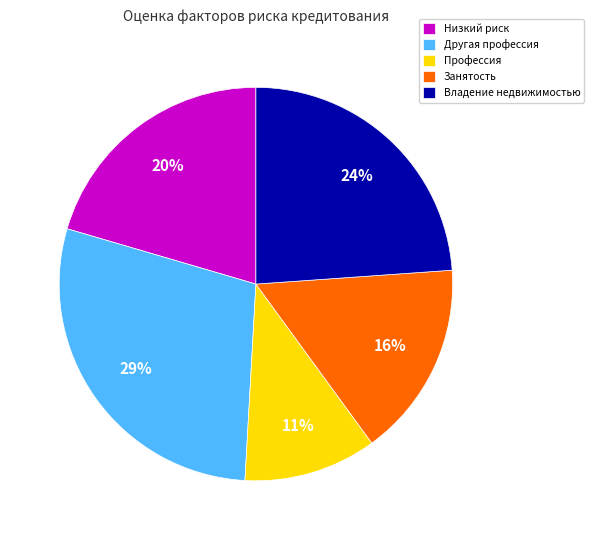

Which category has the biggest portion of the pie?

Другая профессия